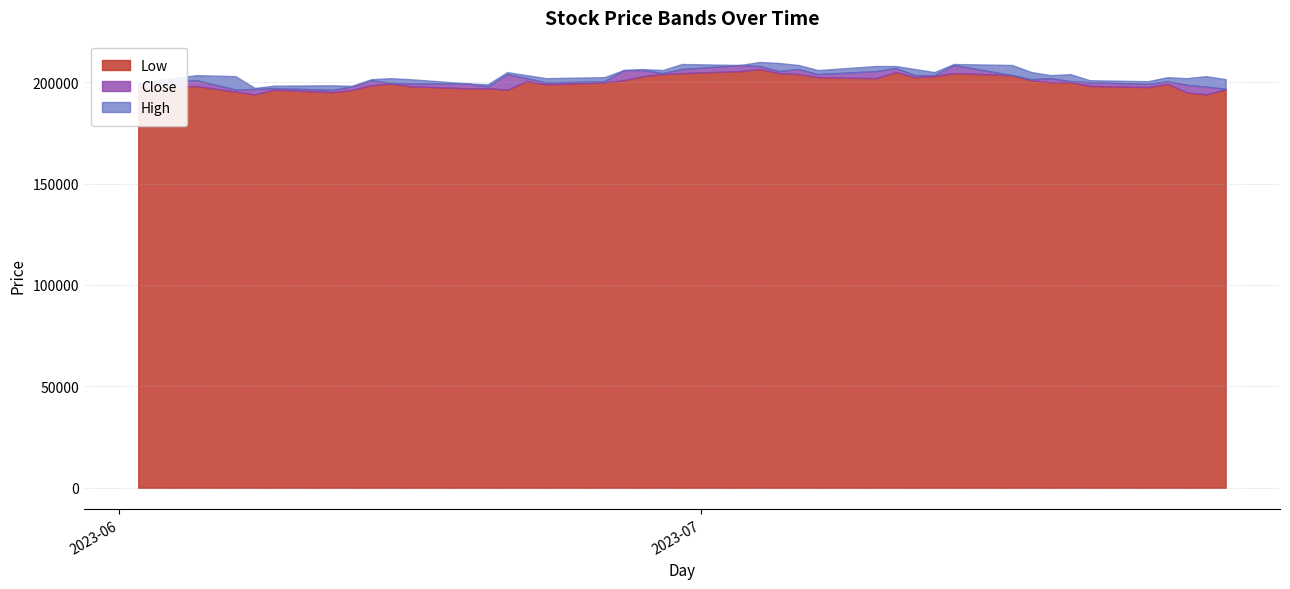

Which category has the lowest value across all series?

2023-06-08